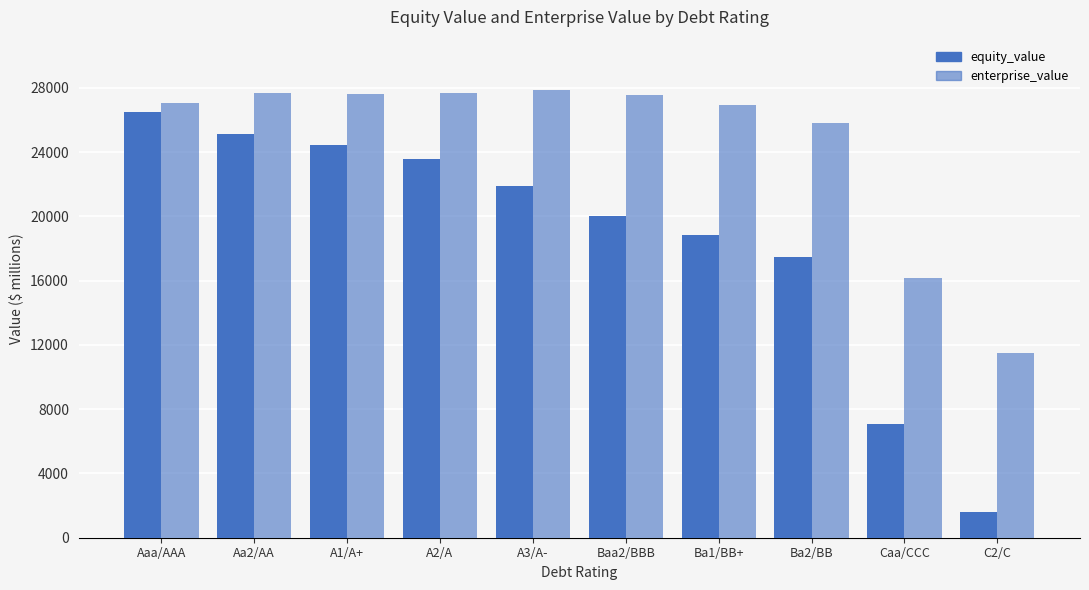

What is the value of the enterprise_value bar at the 1st from the left?

27082.5